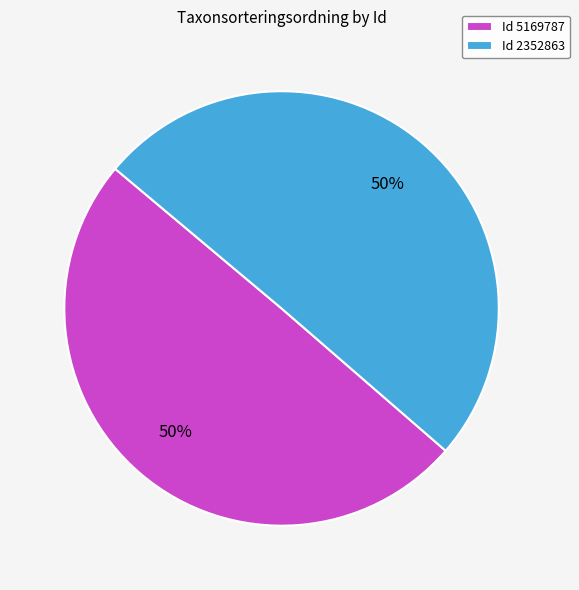

To the nearest percent, what portion does Id 2352863 represent?

50%